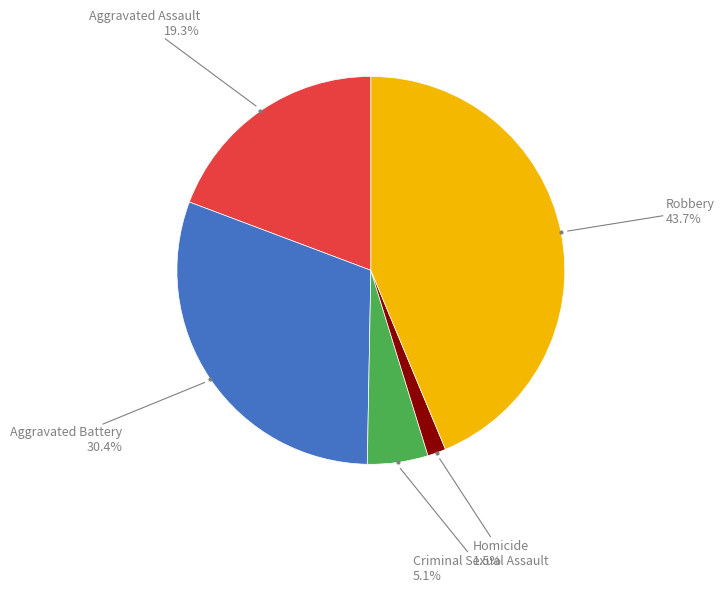

Is there any slice that represents more than half of the pie?

No